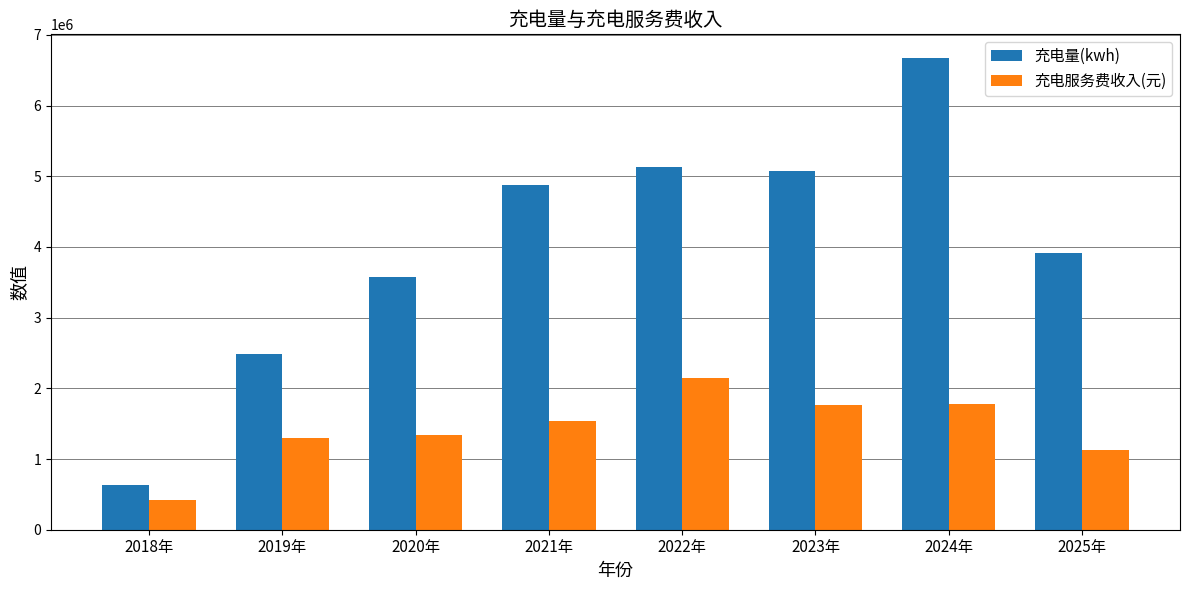

Which series has the widest spread of values?

充电量(kwh)